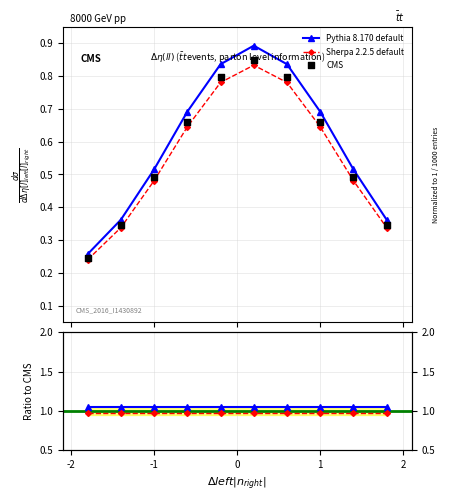

Which series has the largest total across all categories?

Pythia 8.170 default